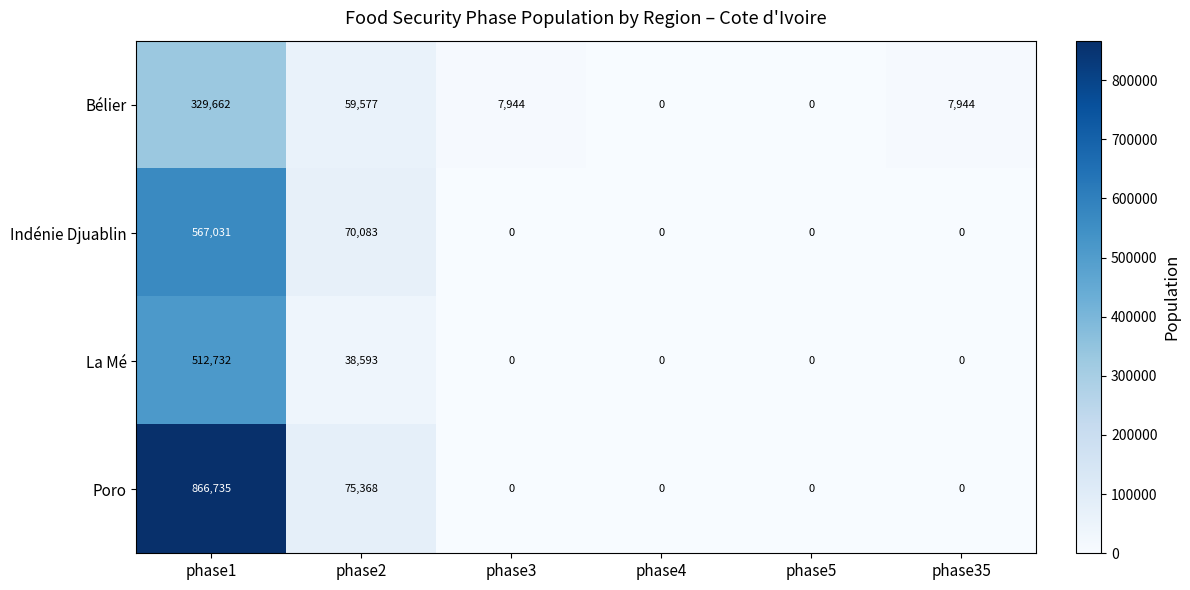

What is the maximum value shown in the chart?

866735